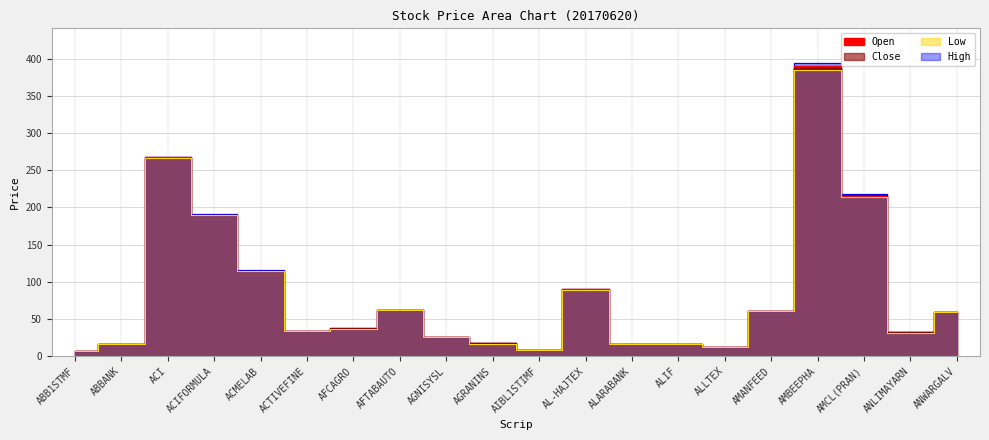

At how many categories does at least one series exceed 13?

17